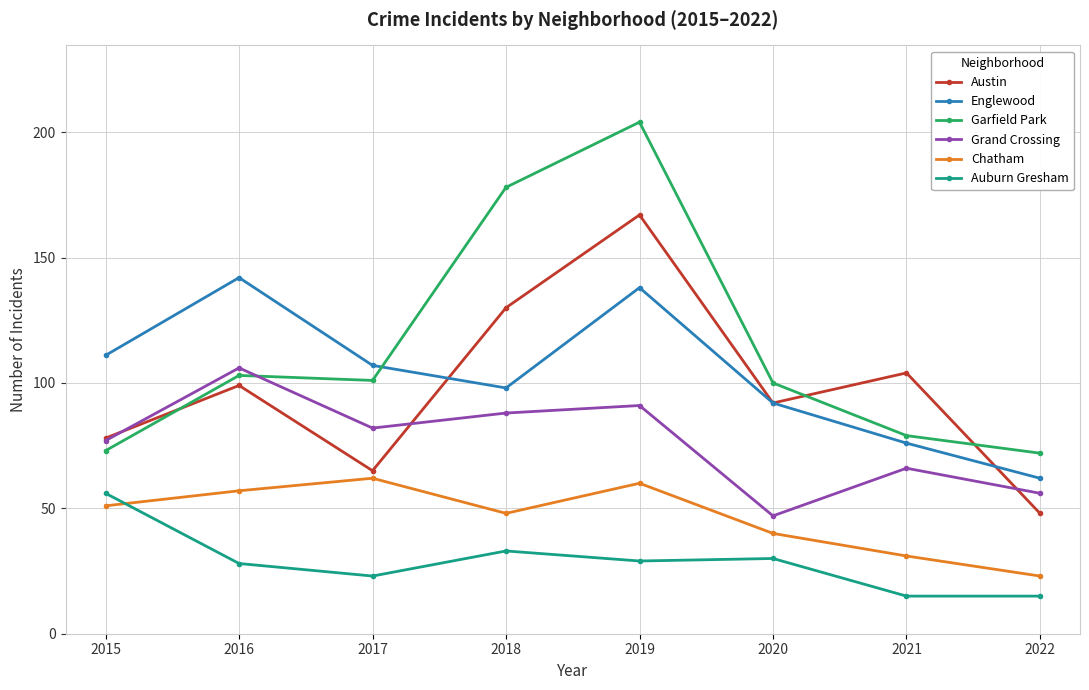

Count the Austin values in the range 78 to 130.

5